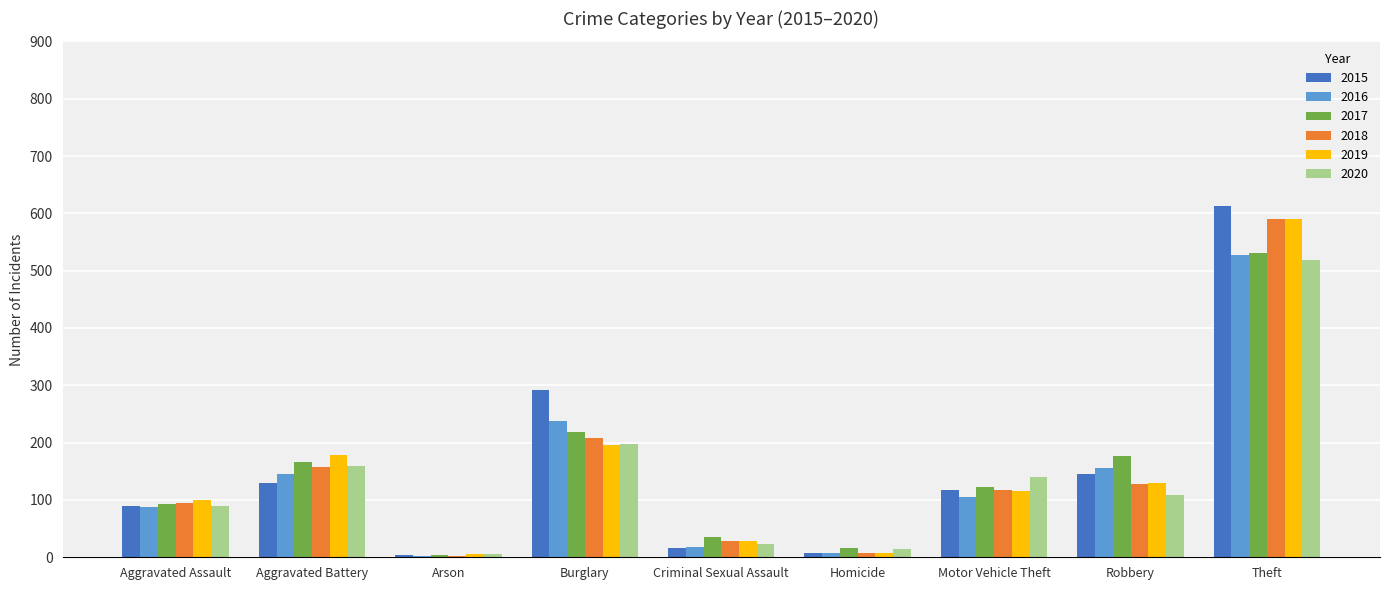

What is the sum of all 2016 values?

1289